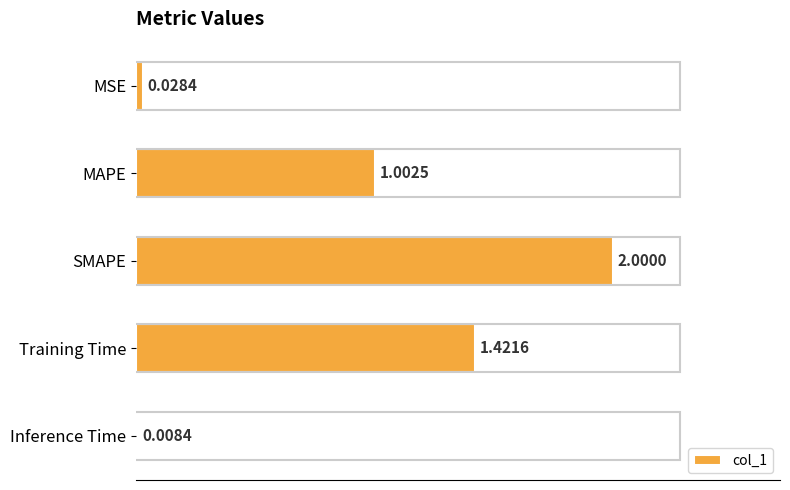

What is the sum of all values?

4.5